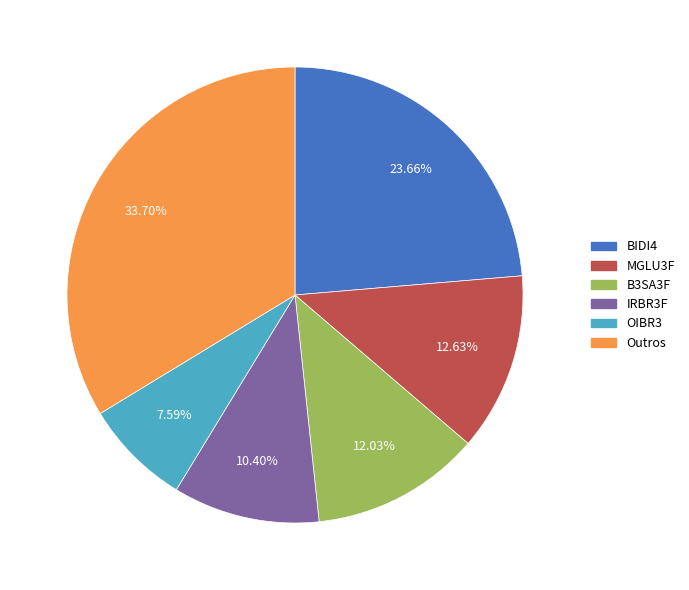

Does any single category account for the majority?

No